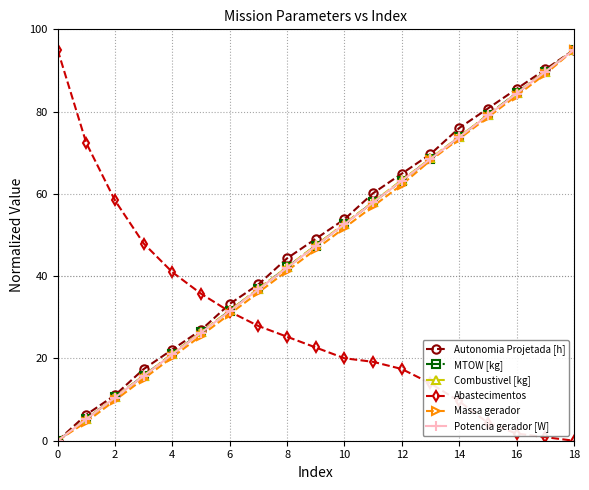

True or false: Autonomia Projetada [h] has more than 2 points higher than both neighbors.

False